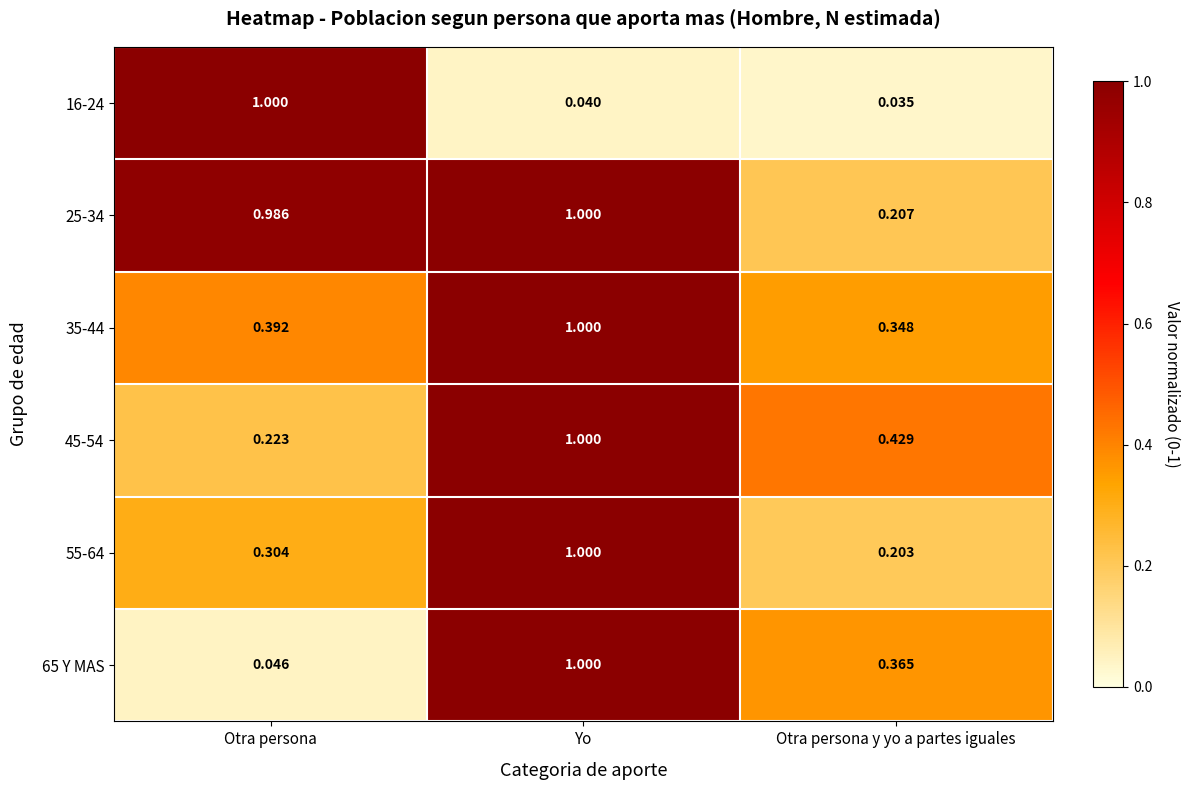

Is the value of 65 Y MAS at Otra persona y yo a partes iguales greater than the value of 25-34 at Otra persona y yo a partes iguales?

Yes